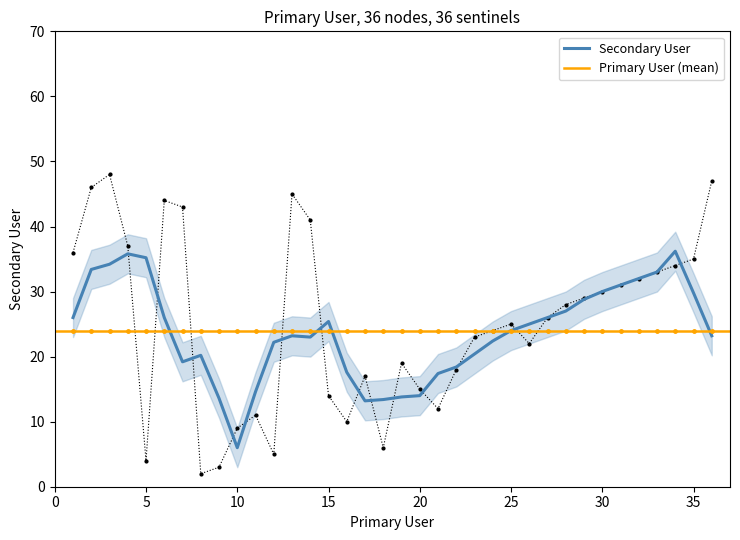

Count the number of categories in the chart.

36